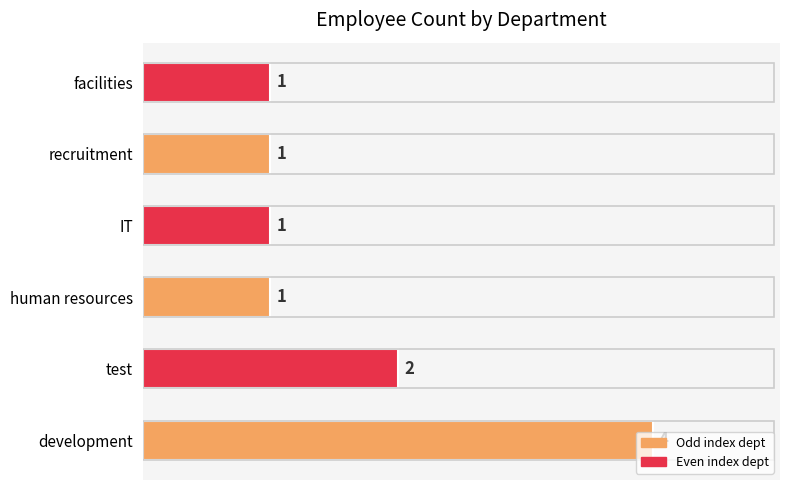

What is the difference between the maximum and minimum values?

3